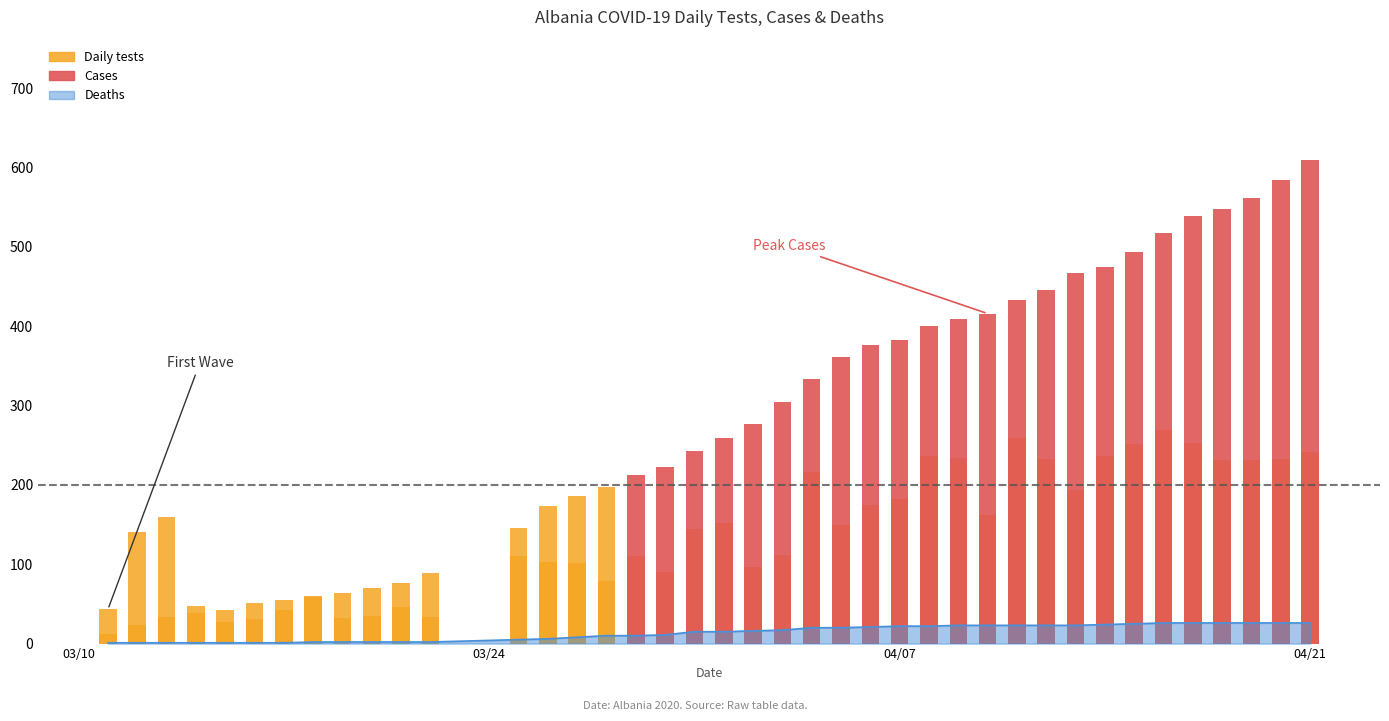

What is the maximum value for Deaths?

26